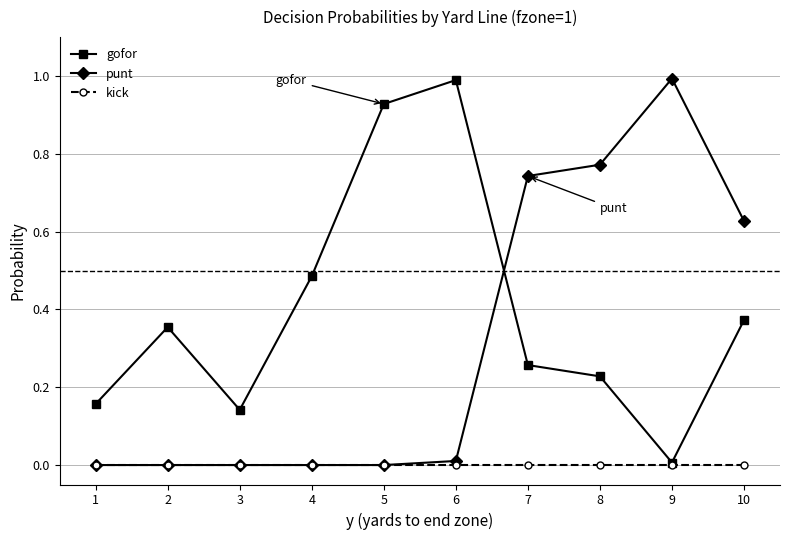

Rank the series by their average value, from highest to lowest.

gofor, punt, kick